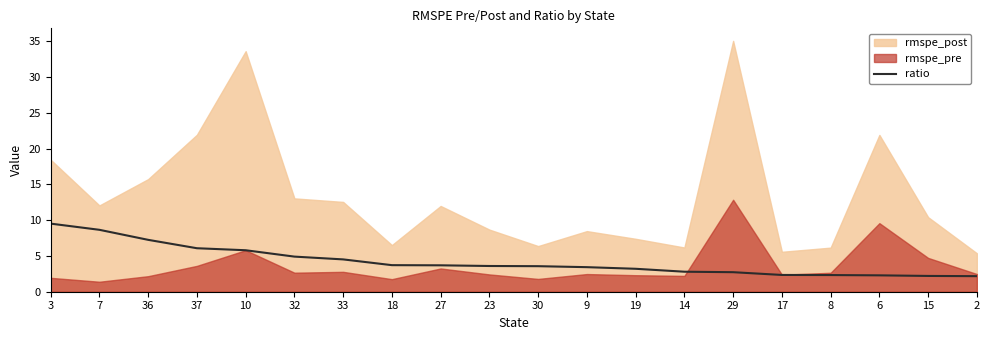

What position from the right is 10?

16